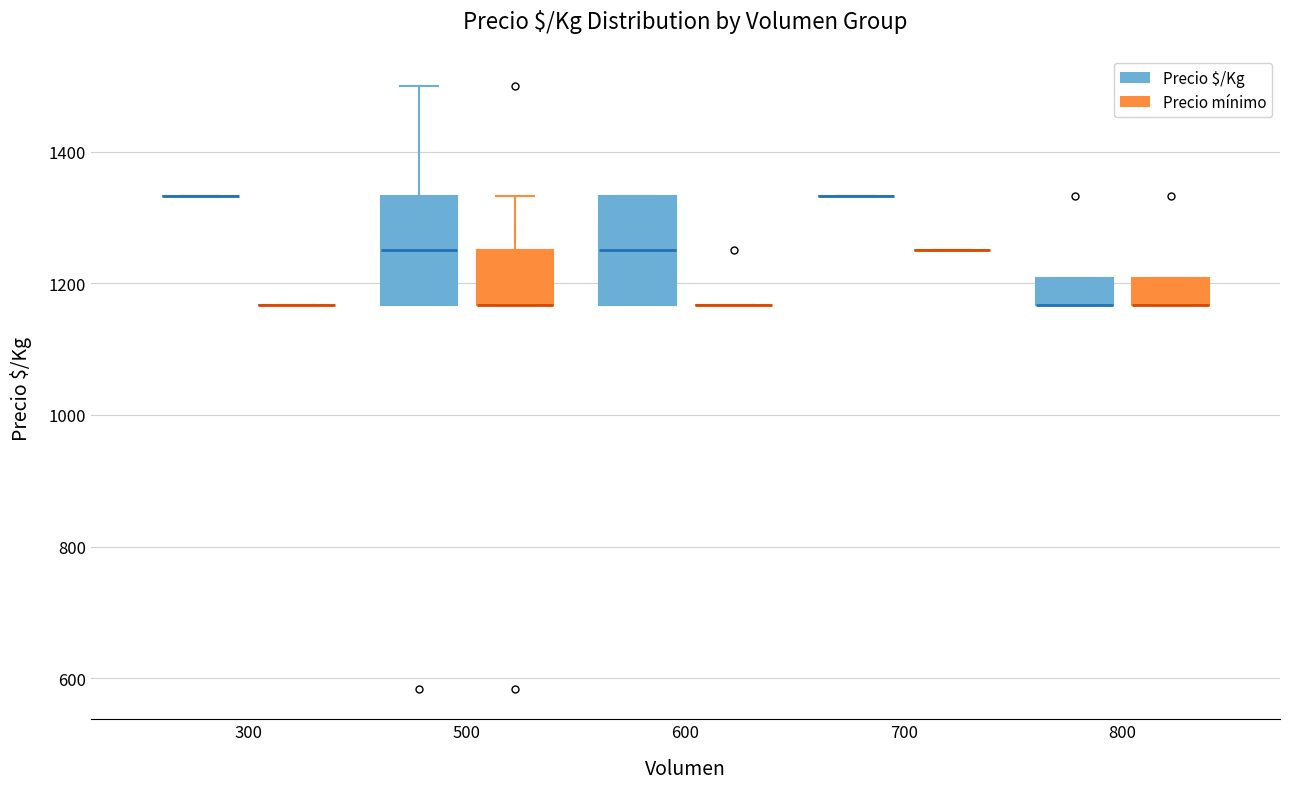

Where is the upper edge of the box for 600 (Precio $/Kg) on the y-axis? The values are not printed on the chart, so give them approximately, as read against the axis.

1340